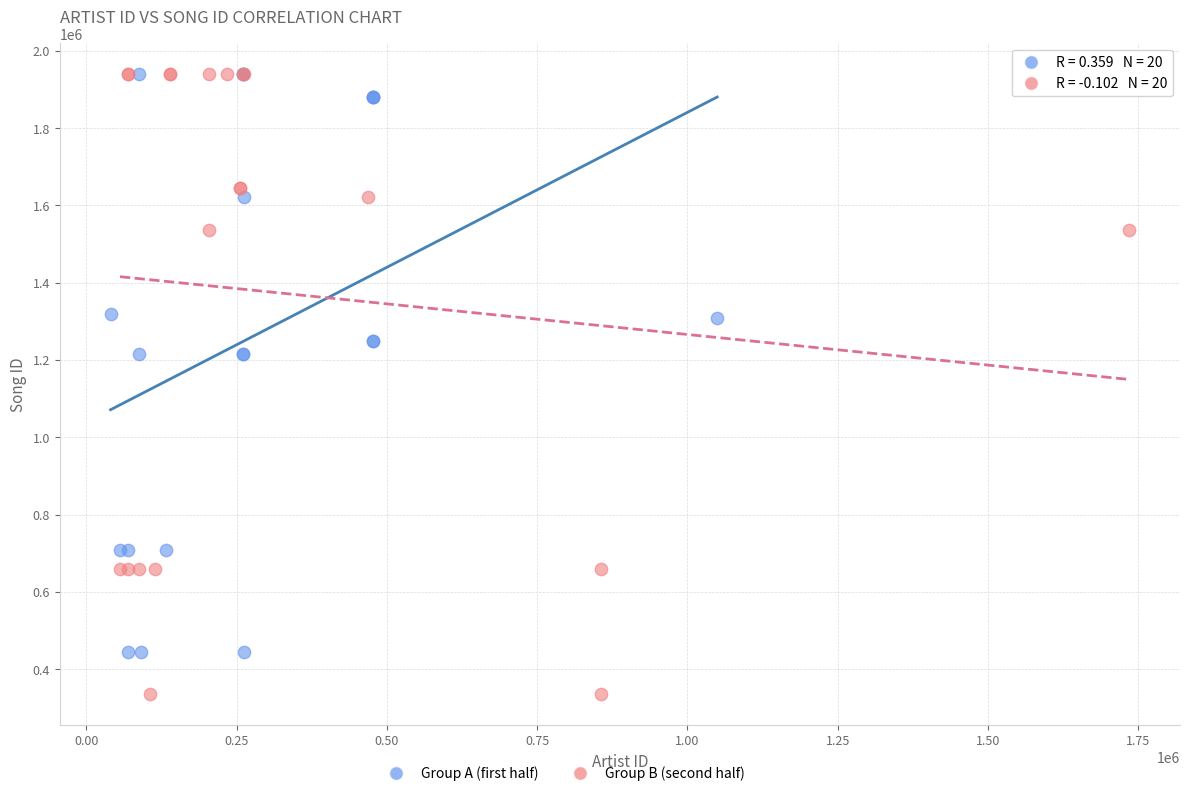

Which series has the widest spread of Y values?

Group B (second half)